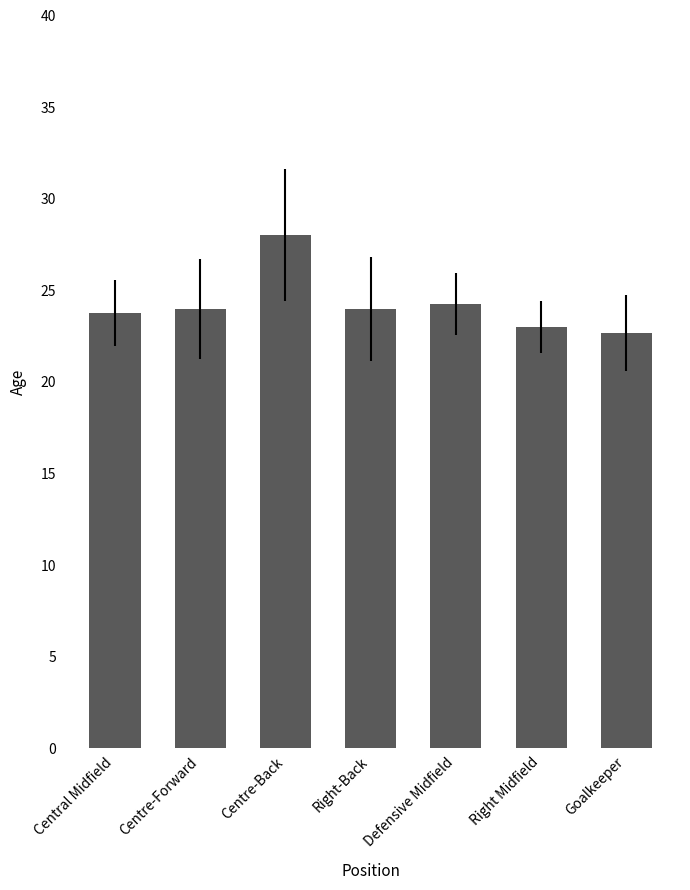

What is the difference between the values at Central Midfield and Centre-Back?

4.2